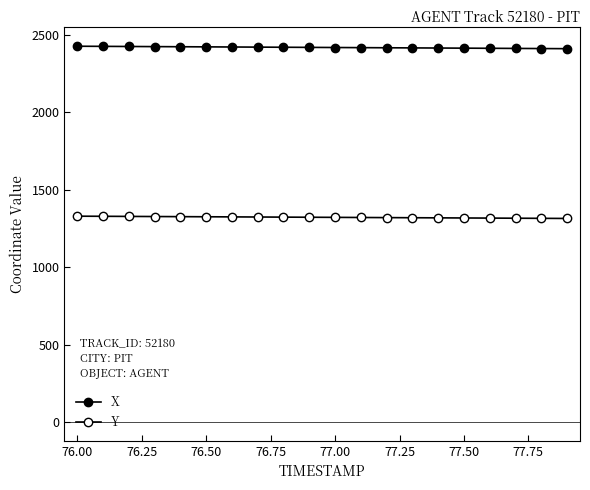

How many lines are shown in the chart?

2